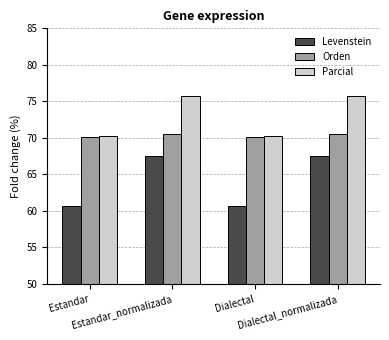

Reading left to right, transcribe all the data shown in this chart.

Levenstein: Estandar=60.6	Estandar_normalizada=67.6	Dialectal=60.6	Dialectal_normalizada=67.6
Orden: Estandar=70.1	Estandar_normalizada=70.5	Dialectal=70.1	Dialectal_normalizada=70.5
Parcial: Estandar=70.2	Estandar_normalizada=75.8	Dialectal=70.2	Dialectal_normalizada=75.8